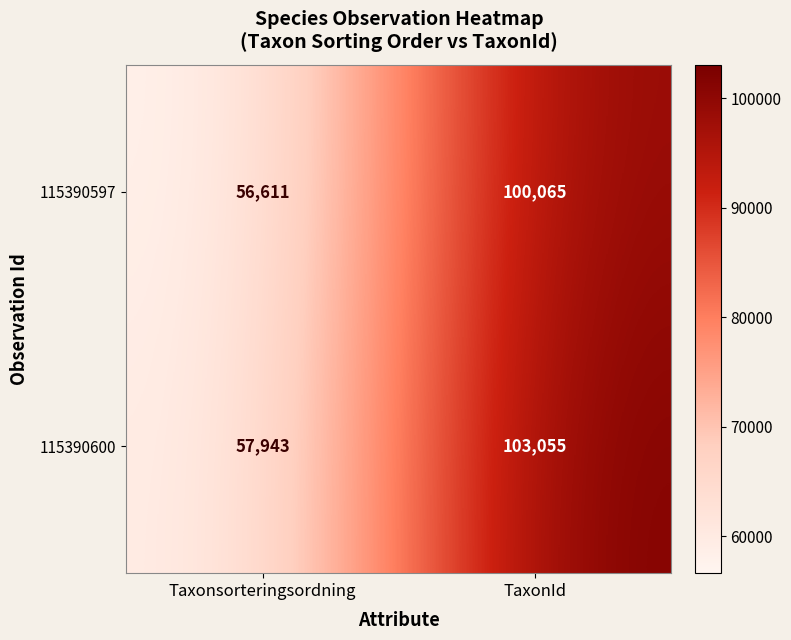

Rank the series at TaxonId from highest to lowest value.

115390600, 115390597